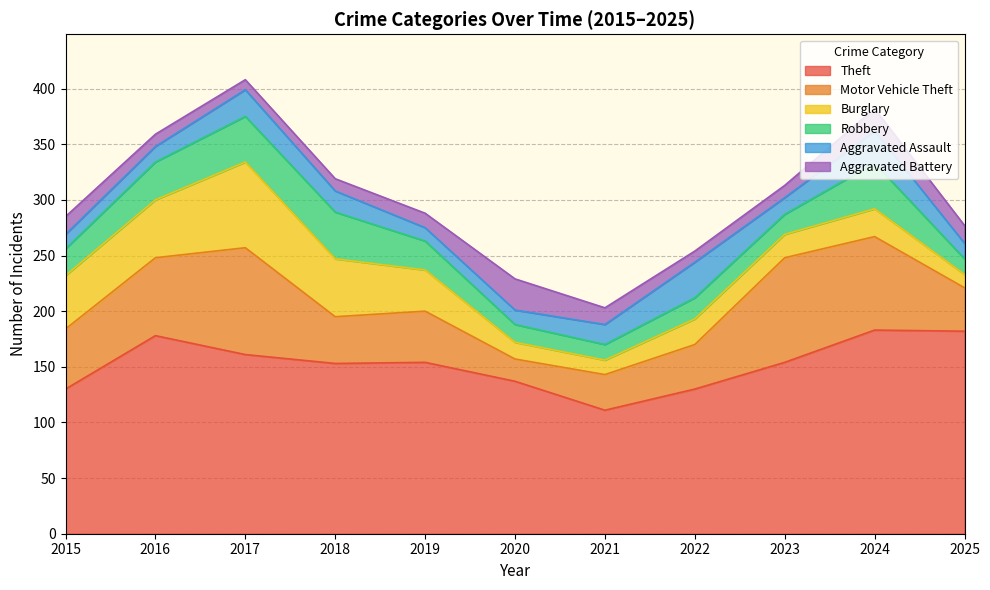

The Aggravated Battery series shows 4 at 2023. True or false?

False